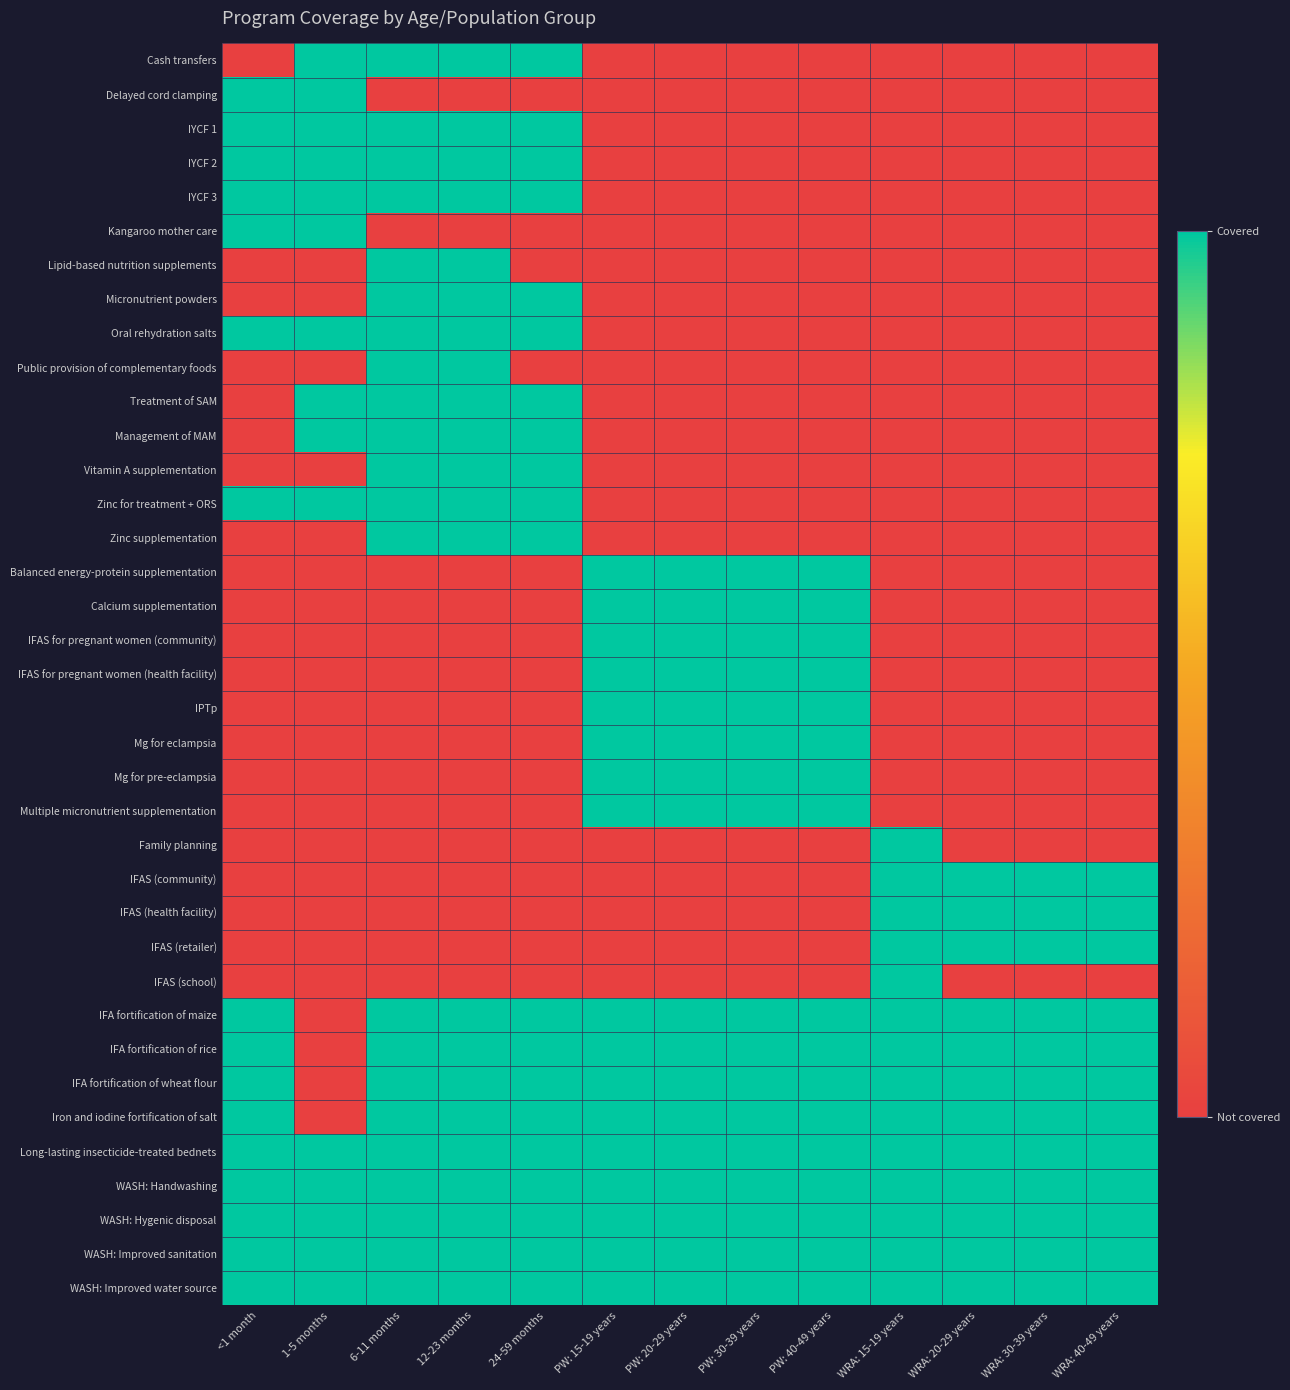

Reading left to right, transcribe all the data shown in this chart.

Cash transfers: <1 month=0	1-5 months=1	6-11 months=1	12-23 months=1	24-59 months=1	PW: 15-19 years=0	PW: 20-29 years=0	PW: 30-39 years=0	PW: 40-49 years=0	WRA: 15-19 years=0	WRA: 20-29 years=0	WRA: 30-39 years=0	WRA: 40-49 years=0
Delayed cord clamping: <1 month=1	1-5 months=1	6-11 months=0	12-23 months=0	24-59 months=0	PW: 15-19 years=0	PW: 20-29 years=0	PW: 30-39 years=0	PW: 40-49 years=0	WRA: 15-19 years=0	WRA: 20-29 years=0	WRA: 30-39 years=0	WRA: 40-49 years=0
IYCF 1: <1 month=1	1-5 months=1	6-11 months=1	12-23 months=1	24-59 months=1	PW: 15-19 years=0	PW: 20-29 years=0	PW: 30-39 years=0	PW: 40-49 years=0	WRA: 15-19 years=0	WRA: 20-29 years=0	WRA: 30-39 years=0	WRA: 40-49 years=0
IYCF 2: <1 month=1	1-5 months=1	6-11 months=1	12-23 months=1	24-59 months=1	PW: 15-19 years=0	PW: 20-29 years=0	PW: 30-39 years=0	PW: 40-49 years=0	WRA: 15-19 years=0	WRA: 20-29 years=0	WRA: 30-39 years=0	WRA: 40-49 years=0
IYCF 3: <1 month=1	1-5 months=1	6-11 months=1	12-23 months=1	24-59 months=1	PW: 15-19 years=0	PW: 20-29 years=0	PW: 30-39 years=0	PW: 40-49 years=0	WRA: 15-19 years=0	WRA: 20-29 years=0	WRA: 30-39 years=0	WRA: 40-49 years=0
Kangaroo mother care: <1 month=1	1-5 months=1	6-11 months=0	12-23 months=0	24-59 months=0	PW: 15-19 years=0	PW: 20-29 years=0	PW: 30-39 years=0	PW: 40-49 years=0	WRA: 15-19 years=0	WRA: 20-29 years=0	WRA: 30-39 years=0	WRA: 40-49 years=0
Lipid-based nutrition supplements: <1 month=0	1-5 months=0	6-11 months=1	12-23 months=1	24-59 months=0	PW: 15-19 years=0	PW: 20-29 years=0	PW: 30-39 years=0	PW: 40-49 years=0	WRA: 15-19 years=0	WRA: 20-29 years=0	WRA: 30-39 years=0	WRA: 40-49 years=0
Micronutrient powders: <1 month=0	1-5 months=0	6-11 months=1	12-23 months=1	24-59 months=1	PW: 15-19 years=0	PW: 20-29 years=0	PW: 30-39 years=0	PW: 40-49 years=0	WRA: 15-19 years=0	WRA: 20-29 years=0	WRA: 30-39 years=0	WRA: 40-49 years=0
Oral rehydration salts: <1 month=1	1-5 months=1	6-11 months=1	12-23 months=1	24-59 months=1	PW: 15-19 years=0	PW: 20-29 years=0	PW: 30-39 years=0	PW: 40-49 years=0	WRA: 15-19 years=0	WRA: 20-29 years=0	WRA: 30-39 years=0	WRA: 40-49 years=0
Public provision of complementary foods: <1 month=0	1-5 months=0	6-11 months=1	12-23 months=1	24-59 months=0	PW: 15-19 years=0	PW: 20-29 years=0	PW: 30-39 years=0	PW: 40-49 years=0	WRA: 15-19 years=0	WRA: 20-29 years=0	WRA: 30-39 years=0	WRA: 40-49 years=0
Treatment of SAM: <1 month=0	1-5 months=1	6-11 months=1	12-23 months=1	24-59 months=1	PW: 15-19 years=0	PW: 20-29 years=0	PW: 30-39 years=0	PW: 40-49 years=0	WRA: 15-19 years=0	WRA: 20-29 years=0	WRA: 30-39 years=0	WRA: 40-49 years=0
Management of MAM: <1 month=0	1-5 months=1	6-11 months=1	12-23 months=1	24-59 months=1	PW: 15-19 years=0	PW: 20-29 years=0	PW: 30-39 years=0	PW: 40-49 years=0	WRA: 15-19 years=0	WRA: 20-29 years=0	WRA: 30-39 years=0	WRA: 40-49 years=0
Vitamin A supplementation: <1 month=0	1-5 months=0	6-11 months=1	12-23 months=1	24-59 months=1	PW: 15-19 years=0	PW: 20-29 years=0	PW: 30-39 years=0	PW: 40-49 years=0	WRA: 15-19 years=0	WRA: 20-29 years=0	WRA: 30-39 years=0	WRA: 40-49 years=0
Zinc for treatment + ORS: <1 month=1	1-5 months=1	6-11 months=1	12-23 months=1	24-59 months=1	PW: 15-19 years=0	PW: 20-29 years=0	PW: 30-39 years=0	PW: 40-49 years=0	WRA: 15-19 years=0	WRA: 20-29 years=0	WRA: 30-39 years=0	WRA: 40-49 years=0
Zinc supplementation: <1 month=0	1-5 months=0	6-11 months=1	12-23 months=1	24-59 months=1	PW: 15-19 years=0	PW: 20-29 years=0	PW: 30-39 years=0	PW: 40-49 years=0	WRA: 15-19 years=0	WRA: 20-29 years=0	WRA: 30-39 years=0	WRA: 40-49 years=0
Balanced energy-protein supplementation: <1 month=0	1-5 months=0	6-11 months=0	12-23 months=0	24-59 months=0	PW: 15-19 years=1	PW: 20-29 years=1	PW: 30-39 years=1	PW: 40-49 years=1	WRA: 15-19 years=0	WRA: 20-29 years=0	WRA: 30-39 years=0	WRA: 40-49 years=0
Calcium supplementation: <1 month=0	1-5 months=0	6-11 months=0	12-23 months=0	24-59 months=0	PW: 15-19 years=1	PW: 20-29 years=1	PW: 30-39 years=1	PW: 40-49 years=1	WRA: 15-19 years=0	WRA: 20-29 years=0	WRA: 30-39 years=0	WRA: 40-49 years=0
IFAS for pregnant women (community): <1 month=0	1-5 months=0	6-11 months=0	12-23 months=0	24-59 months=0	PW: 15-19 years=1	PW: 20-29 years=1	PW: 30-39 years=1	PW: 40-49 years=1	WRA: 15-19 years=0	WRA: 20-29 years=0	WRA: 30-39 years=0	WRA: 40-49 years=0
IFAS for pregnant women (health facility): <1 month=0	1-5 months=0	6-11 months=0	12-23 months=0	24-59 months=0	PW: 15-19 years=1	PW: 20-29 years=1	PW: 30-39 years=1	PW: 40-49 years=1	WRA: 15-19 years=0	WRA: 20-29 years=0	WRA: 30-39 years=0	WRA: 40-49 years=0
IPTp: <1 month=0	1-5 months=0	6-11 months=0	12-23 months=0	24-59 months=0	PW: 15-19 years=1	PW: 20-29 years=1	PW: 30-39 years=1	PW: 40-49 years=1	WRA: 15-19 years=0	WRA: 20-29 years=0	WRA: 30-39 years=0	WRA: 40-49 years=0
Mg for eclampsia: <1 month=0	1-5 months=0	6-11 months=0	12-23 months=0	24-59 months=0	PW: 15-19 years=1	PW: 20-29 years=1	PW: 30-39 years=1	PW: 40-49 years=1	WRA: 15-19 years=0	WRA: 20-29 years=0	WRA: 30-39 years=0	WRA: 40-49 years=0
Mg for pre-eclampsia: <1 month=0	1-5 months=0	6-11 months=0	12-23 months=0	24-59 months=0	PW: 15-19 years=1	PW: 20-29 years=1	PW: 30-39 years=1	PW: 40-49 years=1	WRA: 15-19 years=0	WRA: 20-29 years=0	WRA: 30-39 years=0	WRA: 40-49 years=0
Multiple micronutrient supplementation: <1 month=0	1-5 months=0	6-11 months=0	12-23 months=0	24-59 months=0	PW: 15-19 years=1	PW: 20-29 years=1	PW: 30-39 years=1	PW: 40-49 years=1	WRA: 15-19 years=0	WRA: 20-29 years=0	WRA: 30-39 years=0	WRA: 40-49 years=0
Family planning: <1 month=0	1-5 months=0	6-11 months=0	12-23 months=0	24-59 months=0	PW: 15-19 years=0	PW: 20-29 years=0	PW: 30-39 years=0	PW: 40-49 years=0	WRA: 15-19 years=1	WRA: 20-29 years=0	WRA: 30-39 years=0	WRA: 40-49 years=0
IFAS (community): <1 month=0	1-5 months=0	6-11 months=0	12-23 months=0	24-59 months=0	PW: 15-19 years=0	PW: 20-29 years=0	PW: 30-39 years=0	PW: 40-49 years=0	WRA: 15-19 years=1	WRA: 20-29 years=1	WRA: 30-39 years=1	WRA: 40-49 years=1
IFAS (health facility): <1 month=0	1-5 months=0	6-11 months=0	12-23 months=0	24-59 months=0	PW: 15-19 years=0	PW: 20-29 years=0	PW: 30-39 years=0	PW: 40-49 years=0	WRA: 15-19 years=1	WRA: 20-29 years=1	WRA: 30-39 years=1	WRA: 40-49 years=1
IFAS (retailer): <1 month=0	1-5 months=0	6-11 months=0	12-23 months=0	24-59 months=0	PW: 15-19 years=0	PW: 20-29 years=0	PW: 30-39 years=0	PW: 40-49 years=0	WRA: 15-19 years=1	WRA: 20-29 years=1	WRA: 30-39 years=1	WRA: 40-49 years=1
IFAS (school): <1 month=0	1-5 months=0	6-11 months=0	12-23 months=0	24-59 months=0	PW: 15-19 years=0	PW: 20-29 years=0	PW: 30-39 years=0	PW: 40-49 years=0	WRA: 15-19 years=1	WRA: 20-29 years=0	WRA: 30-39 years=0	WRA: 40-49 years=0
IFA fortification of maize: <1 month=1	1-5 months=0	6-11 months=1	12-23 months=1	24-59 months=1	PW: 15-19 years=1	PW: 20-29 years=1	PW: 30-39 years=1	PW: 40-49 years=1	WRA: 15-19 years=1	WRA: 20-29 years=1	WRA: 30-39 years=1	WRA: 40-49 years=1
IFA fortification of rice: <1 month=1	1-5 months=0	6-11 months=1	12-23 months=1	24-59 months=1	PW: 15-19 years=1	PW: 20-29 years=1	PW: 30-39 years=1	PW: 40-49 years=1	WRA: 15-19 years=1	WRA: 20-29 years=1	WRA: 30-39 years=1	WRA: 40-49 years=1
IFA fortification of wheat flour: <1 month=1	1-5 months=0	6-11 months=1	12-23 months=1	24-59 months=1	PW: 15-19 years=1	PW: 20-29 years=1	PW: 30-39 years=1	PW: 40-49 years=1	WRA: 15-19 years=1	WRA: 20-29 years=1	WRA: 30-39 years=1	WRA: 40-49 years=1
Iron and iodine fortification of salt: <1 month=1	1-5 months=0	6-11 months=1	12-23 months=1	24-59 months=1	PW: 15-19 years=1	PW: 20-29 years=1	PW: 30-39 years=1	PW: 40-49 years=1	WRA: 15-19 years=1	WRA: 20-29 years=1	WRA: 30-39 years=1	WRA: 40-49 years=1
Long-lasting insecticide-treated bednets: <1 month=1	1-5 months=1	6-11 months=1	12-23 months=1	24-59 months=1	PW: 15-19 years=1	PW: 20-29 years=1	PW: 30-39 years=1	PW: 40-49 years=1	WRA: 15-19 years=1	WRA: 20-29 years=1	WRA: 30-39 years=1	WRA: 40-49 years=1
WASH: Handwashing: <1 month=1	1-5 months=1	6-11 months=1	12-23 months=1	24-59 months=1	PW: 15-19 years=1	PW: 20-29 years=1	PW: 30-39 years=1	PW: 40-49 years=1	WRA: 15-19 years=1	WRA: 20-29 years=1	WRA: 30-39 years=1	WRA: 40-49 years=1
WASH: Hygenic disposal: <1 month=1	1-5 months=1	6-11 months=1	12-23 months=1	24-59 months=1	PW: 15-19 years=1	PW: 20-29 years=1	PW: 30-39 years=1	PW: 40-49 years=1	WRA: 15-19 years=1	WRA: 20-29 years=1	WRA: 30-39 years=1	WRA: 40-49 years=1
WASH: Improved sanitation: <1 month=1	1-5 months=1	6-11 months=1	12-23 months=1	24-59 months=1	PW: 15-19 years=1	PW: 20-29 years=1	PW: 30-39 years=1	PW: 40-49 years=1	WRA: 15-19 years=1	WRA: 20-29 years=1	WRA: 30-39 years=1	WRA: 40-49 years=1
WASH: Improved water source: <1 month=1	1-5 months=1	6-11 months=1	12-23 months=1	24-59 months=1	PW: 15-19 years=1	PW: 20-29 years=1	PW: 30-39 years=1	PW: 40-49 years=1	WRA: 15-19 years=1	WRA: 20-29 years=1	WRA: 30-39 years=1	WRA: 40-49 years=1